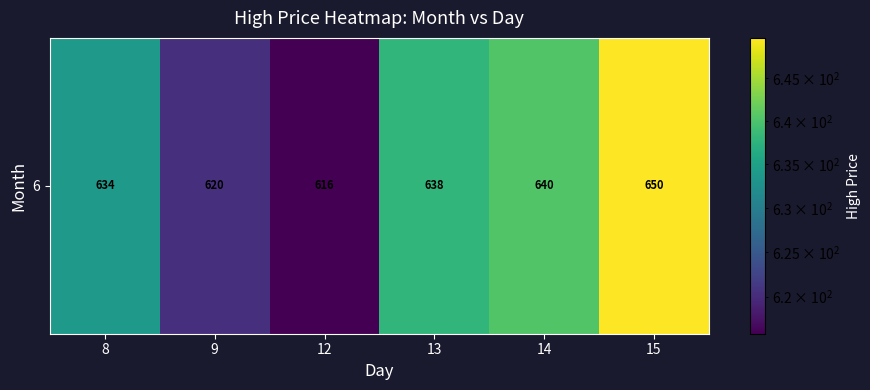

What is the difference between the values at 9 and 8?

13.4